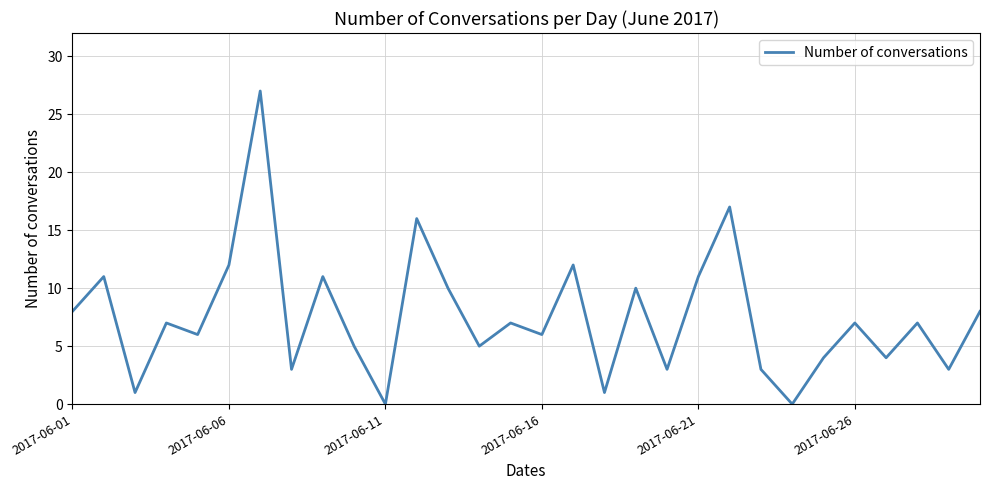

How many interior local peaks (higher than both neighbors) does the data have?

11